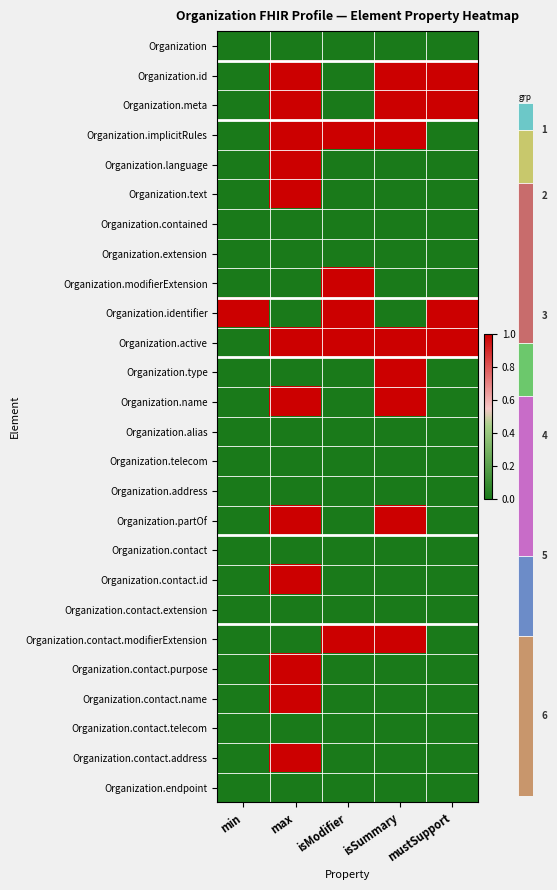

What is the spread (max minus min) of values at mustSupport?

1